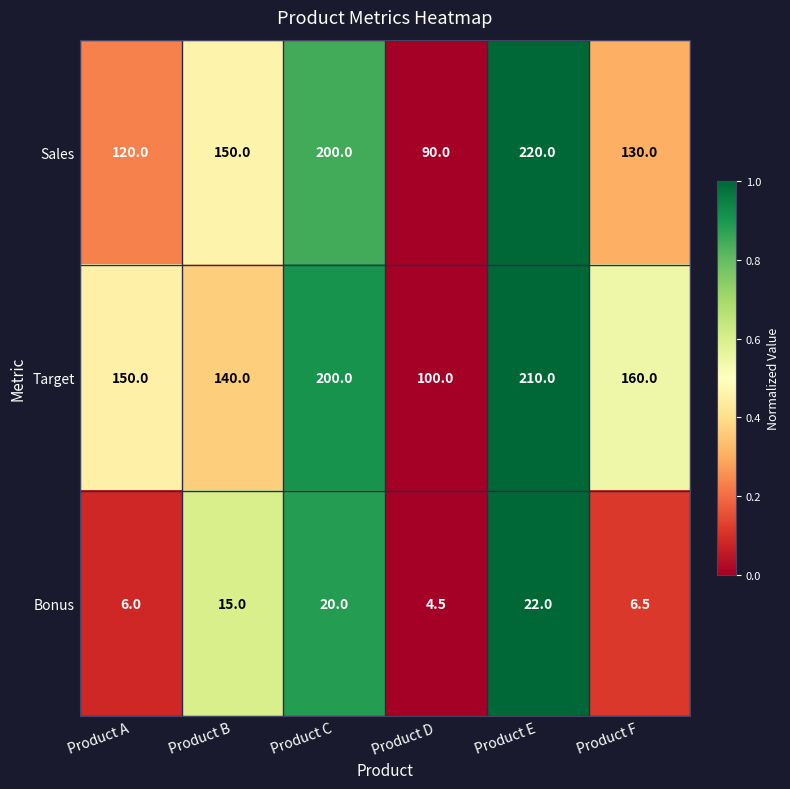

What is the difference between the second highest and minimum values in the Sales series?

110.0